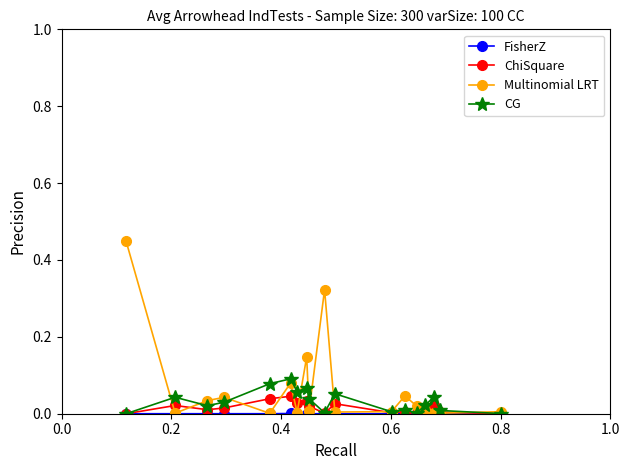

How many series are shown in this chart?

4